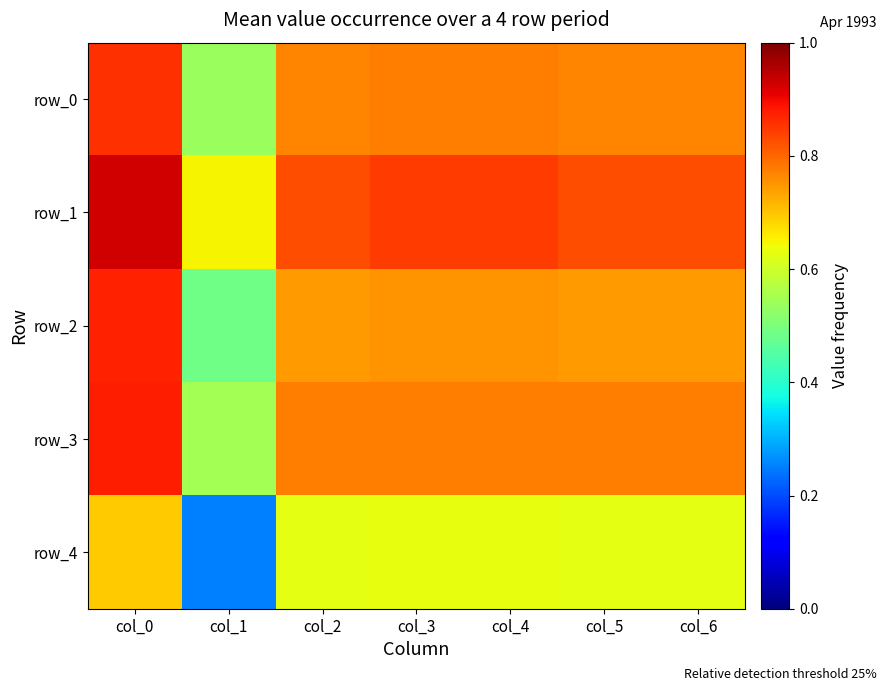

What is the smallest value displayed?

0.3